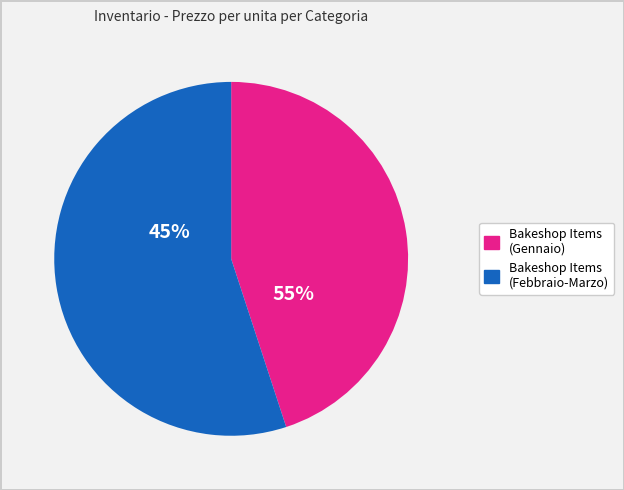

Which category has the biggest portion of the pie?

Bakeshop Items